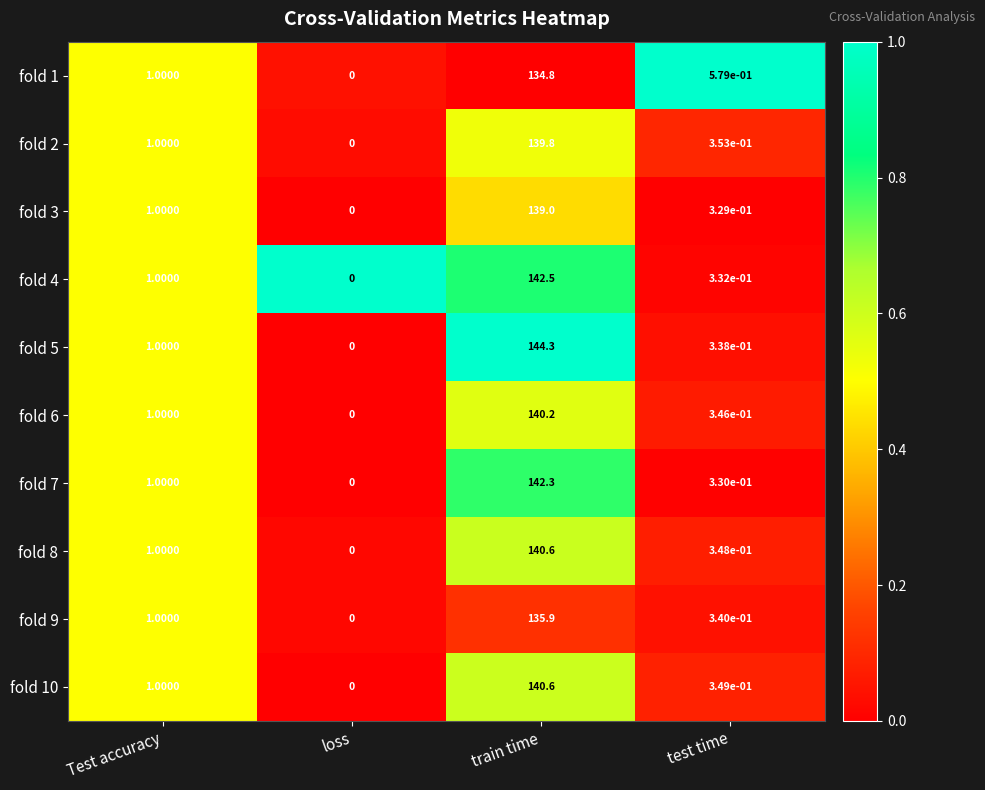

At which label is fold 5 closest to 72?

Test accuracy